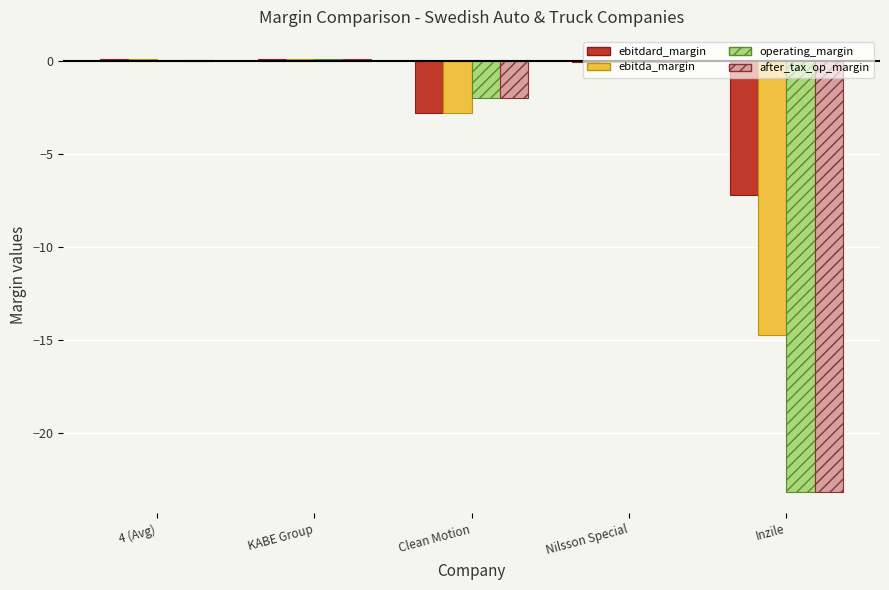

What is the total value across all series at Inzile?

-68.4